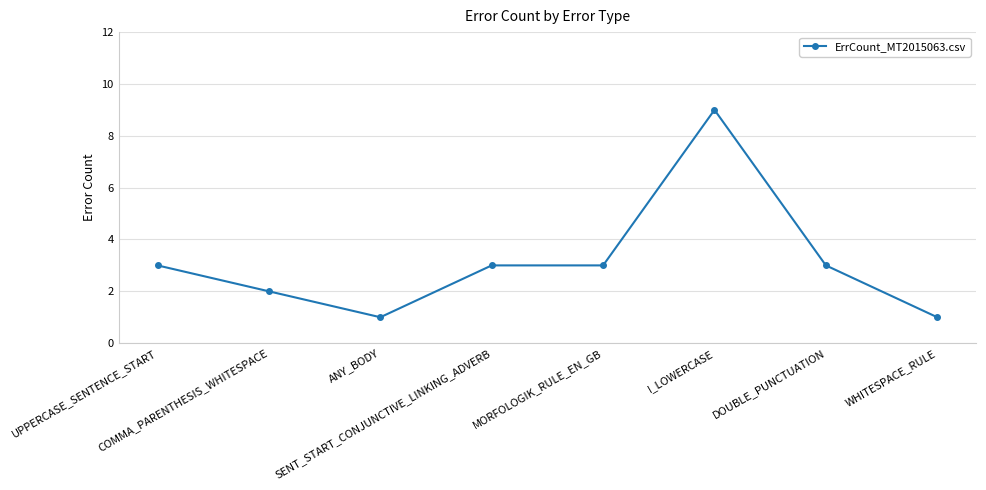

What is the value of the 3rd point from the left?

1